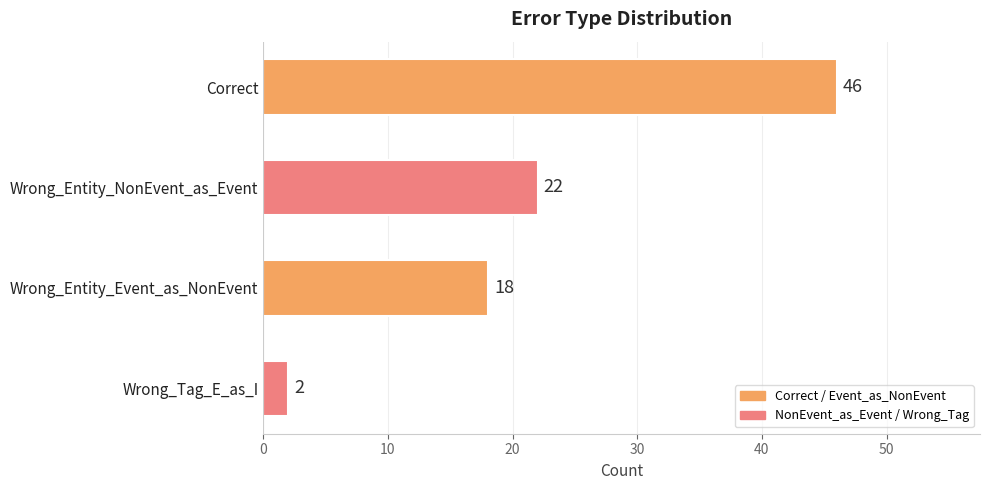

What is the difference between the second highest and minimum values?

20